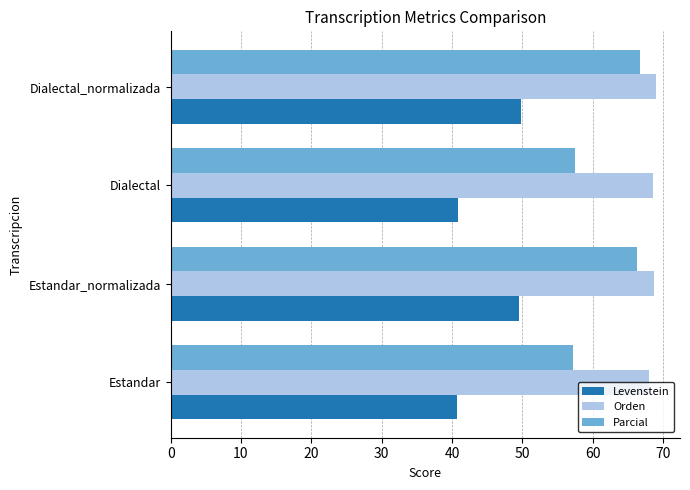

Which series has the widest spread of values?

Parcial